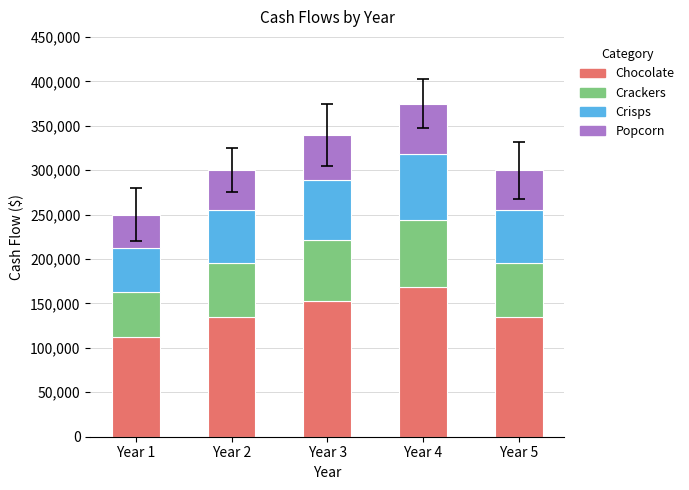

What is the total value across all series at Year 3?

340000